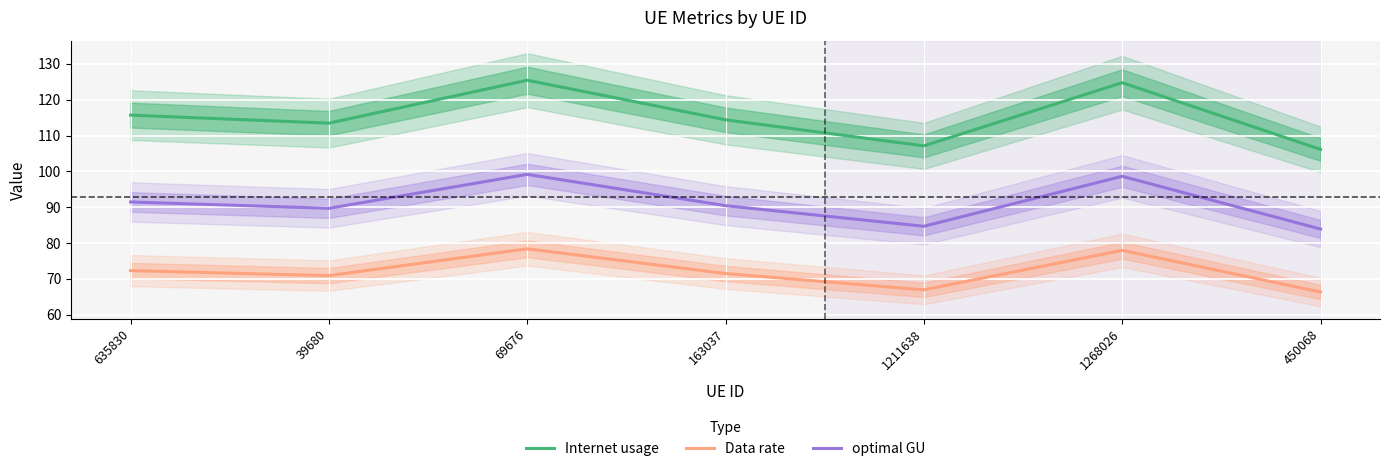

True or false: Internet usage and Data rate intersect in this chart.

False